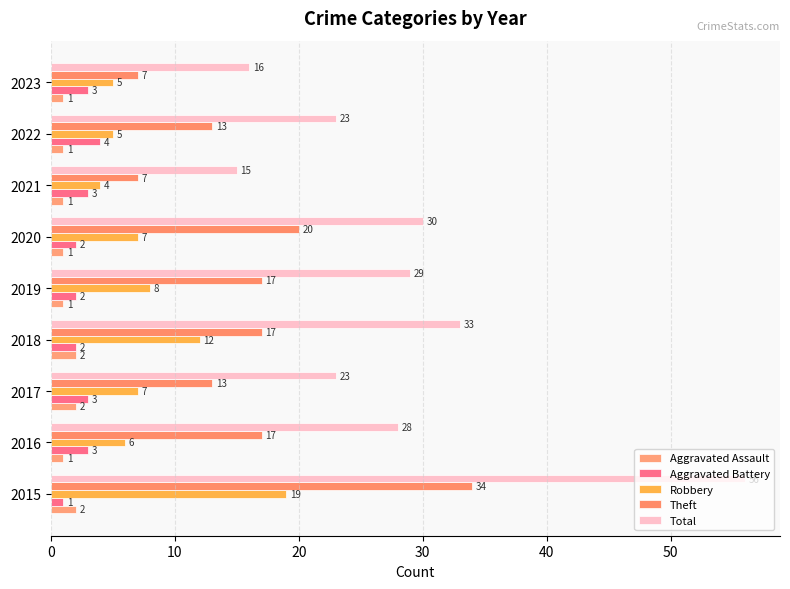

How many values in the Robbery series are below 7?

4